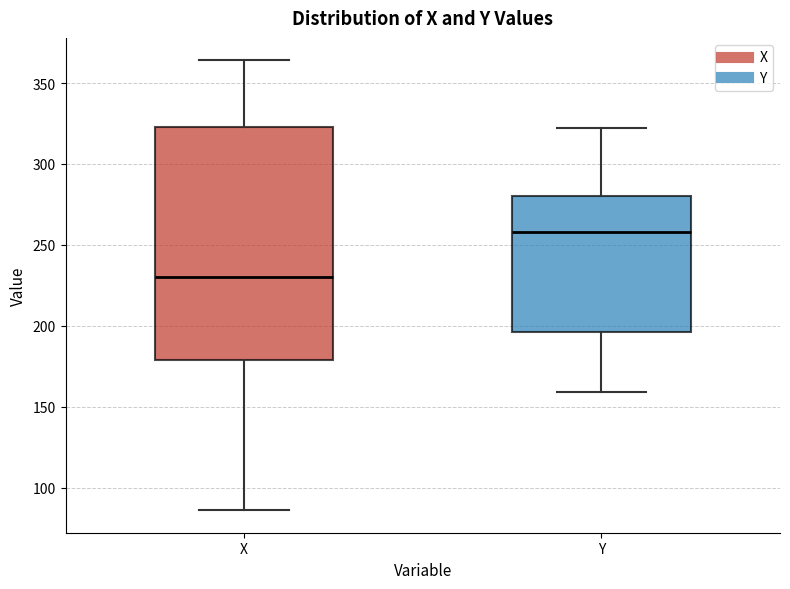

Where does the median line of the box for Y sit on the y-axis? The values are not printed on the chart, so give them approximately, as read against the axis.

260